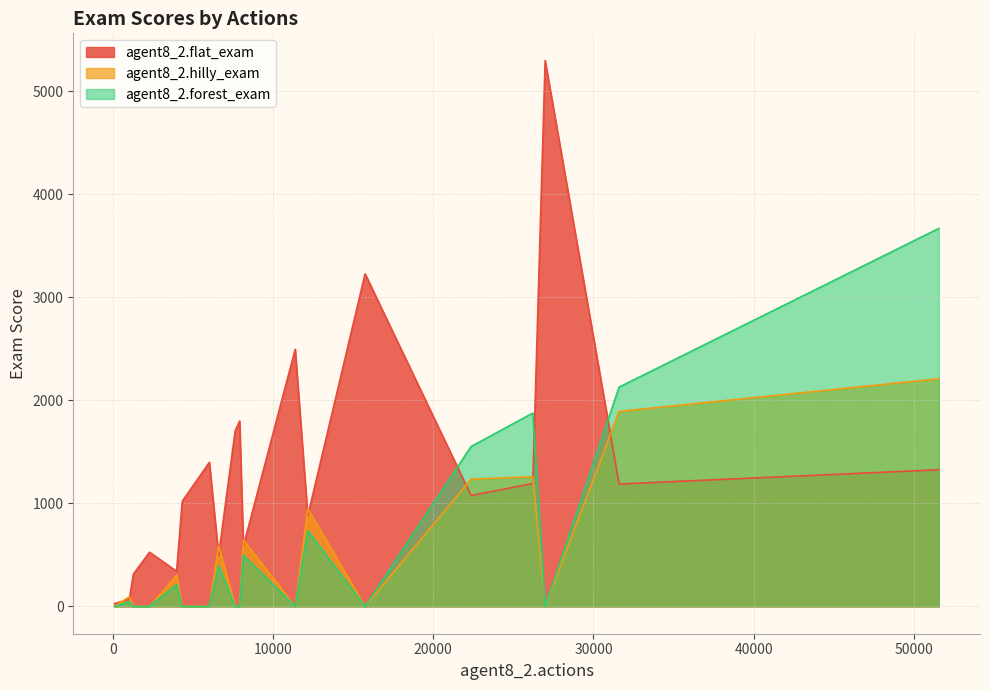

Which series has the widest spread of values?

agent8_2.flat_exam